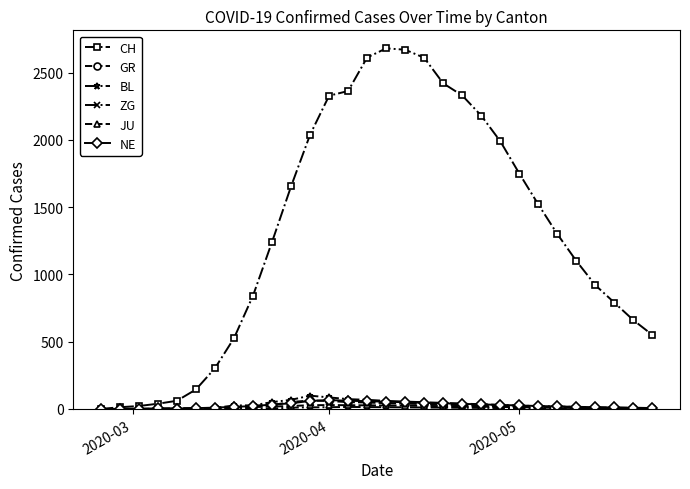

What is the maximum value shown in the chart?

2680